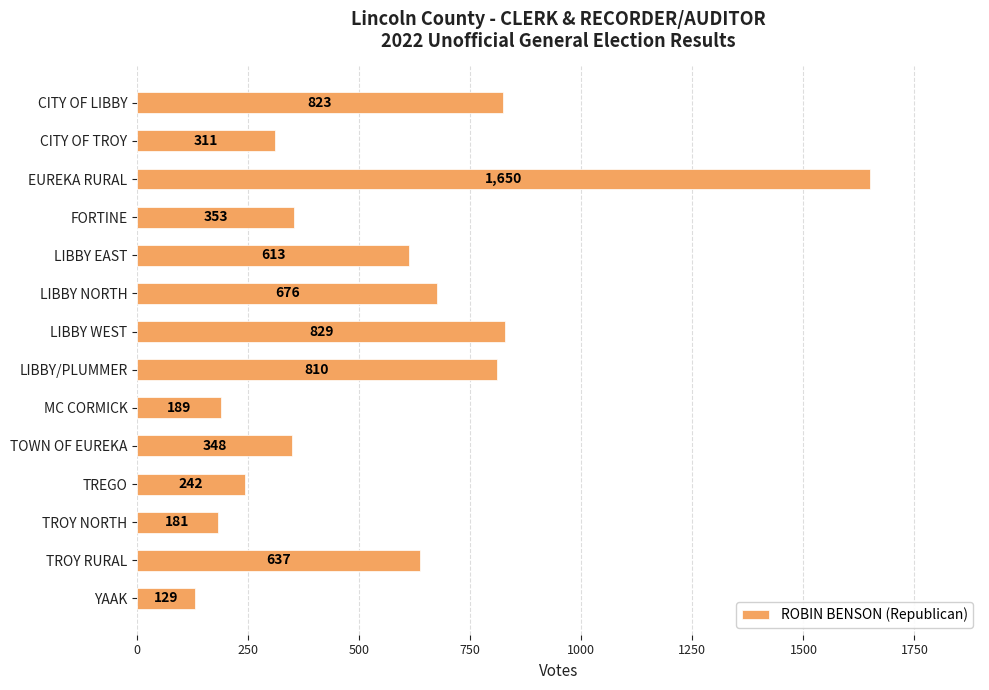

The value at CITY OF LIBBY is 823. True or false?

True